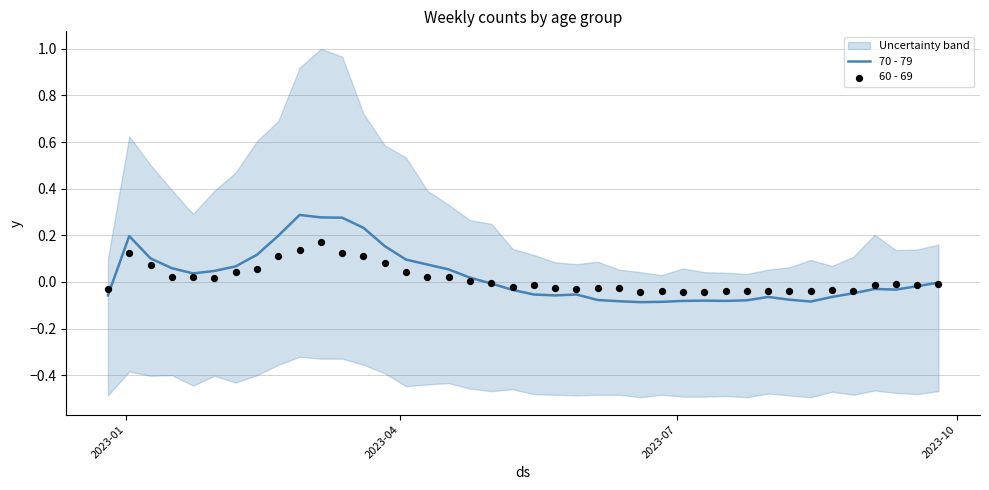

Is the value of 70 - 79 at 8 greater than the value of 60 - 69 at 2023-10?

Yes